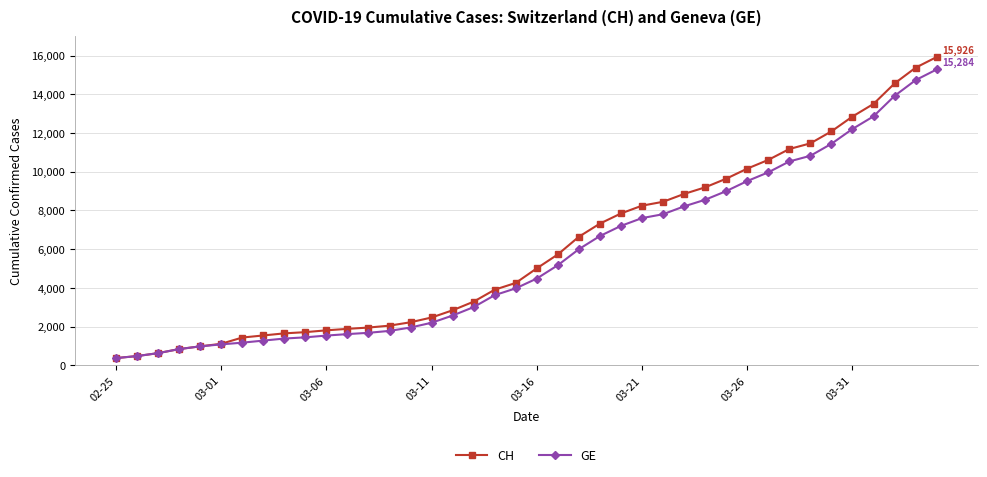

What is the average value of the GE series?

5641